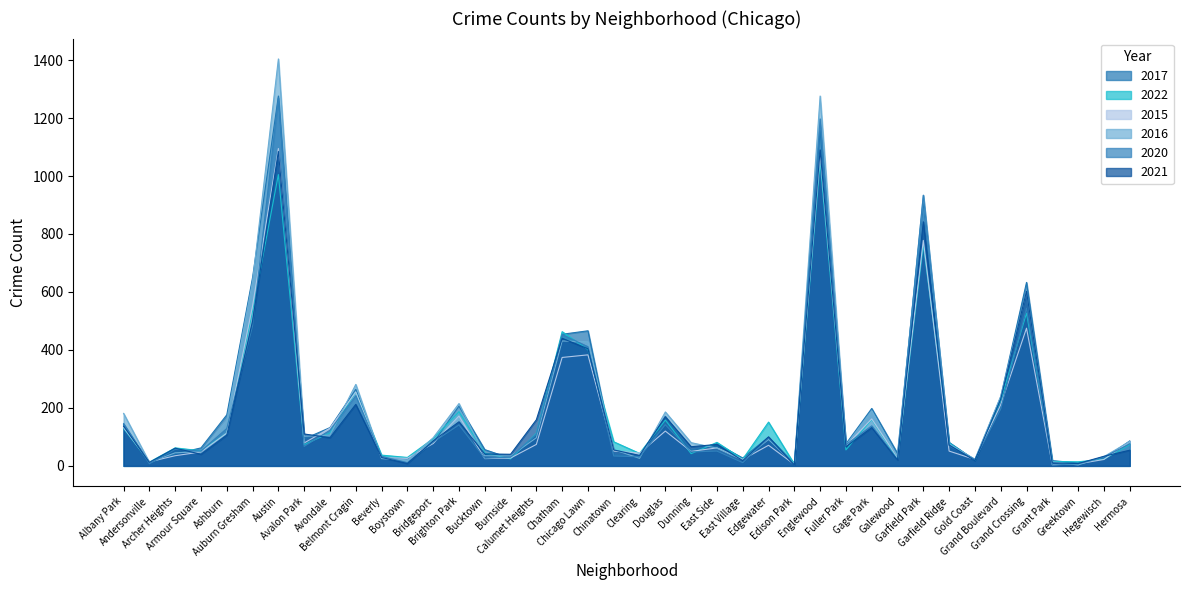

What are all the series names shown in the legend?

2017, 2022, 2015, 2016, 2020, 2021